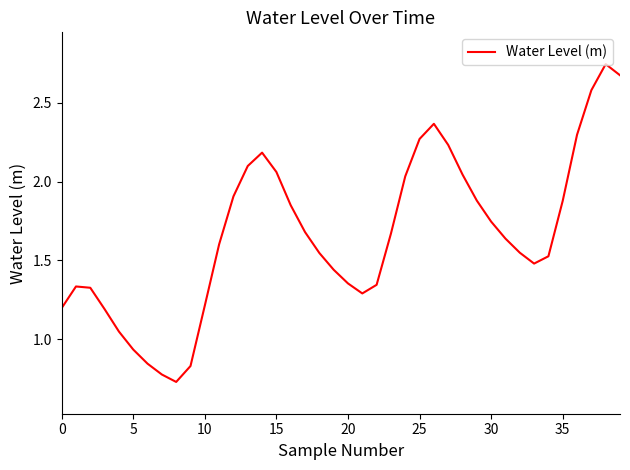

How many lines are shown in the chart?

1